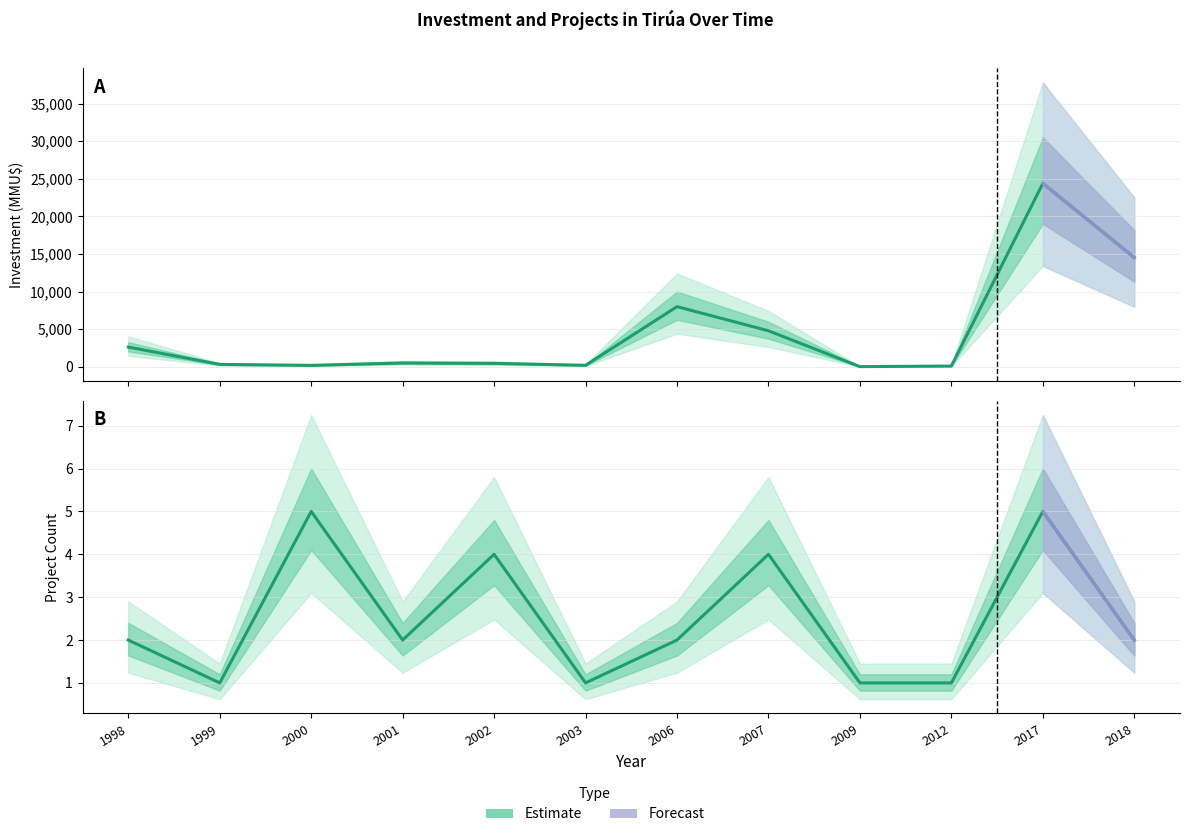

At which category is the sum across all series the highest?

2017